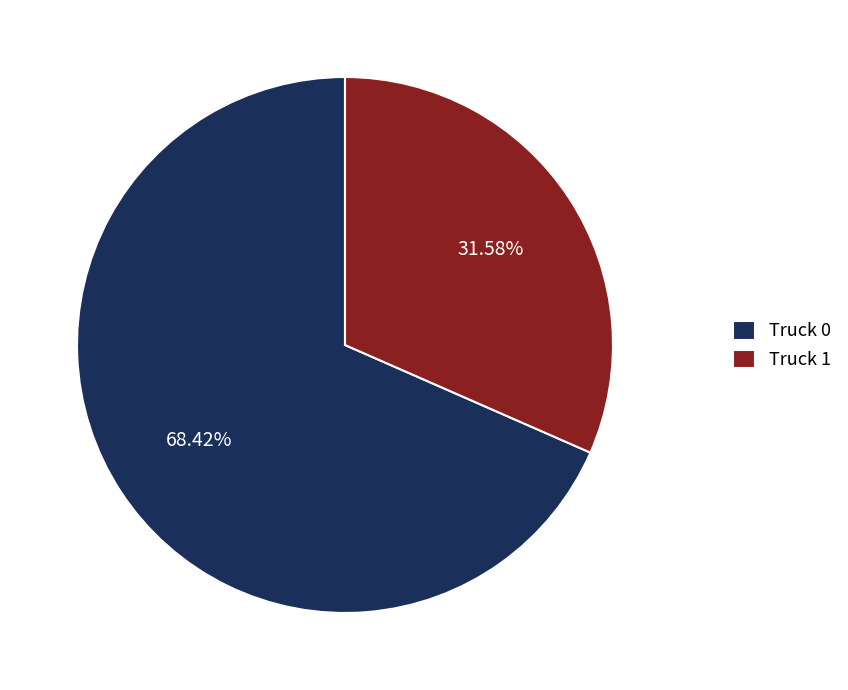

To the nearest percent, what is the average slice percentage?

50%